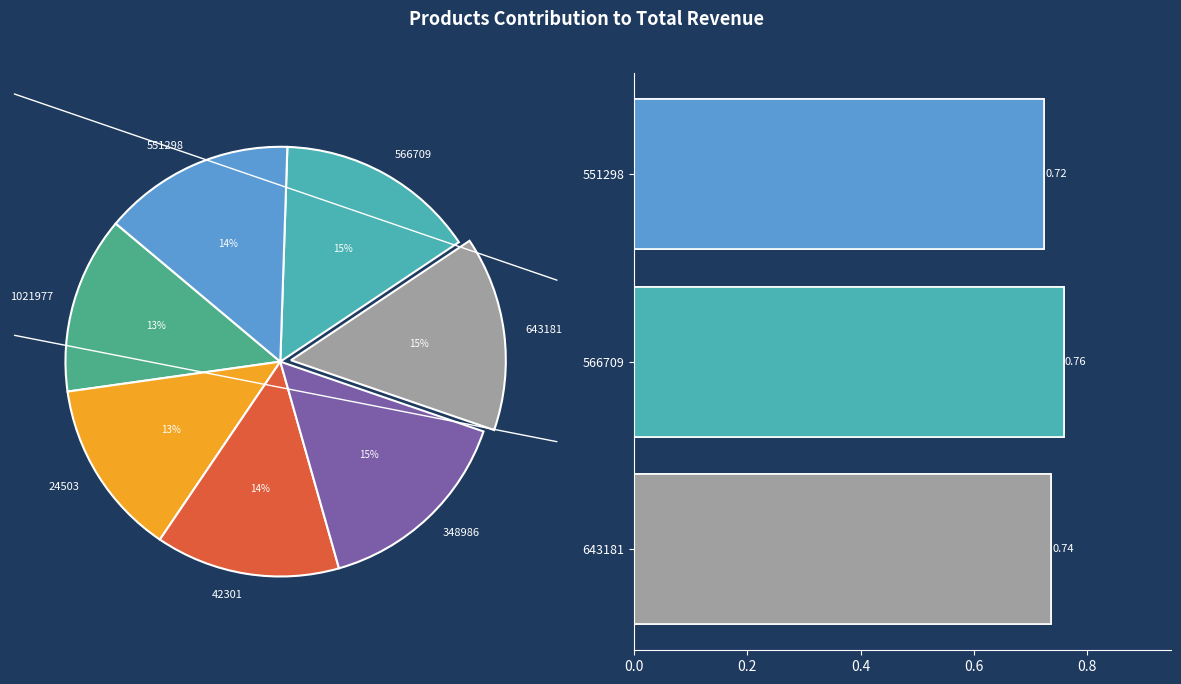

Rank the categories by value from lowest to highest.

24503, 1021977, 42301, 551298, 643181, 566709, 348986